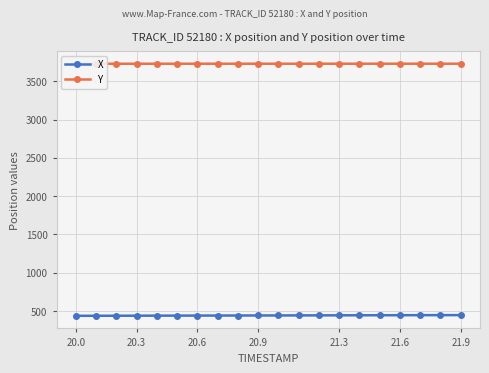

What is the lowest value of the X series?

437.7